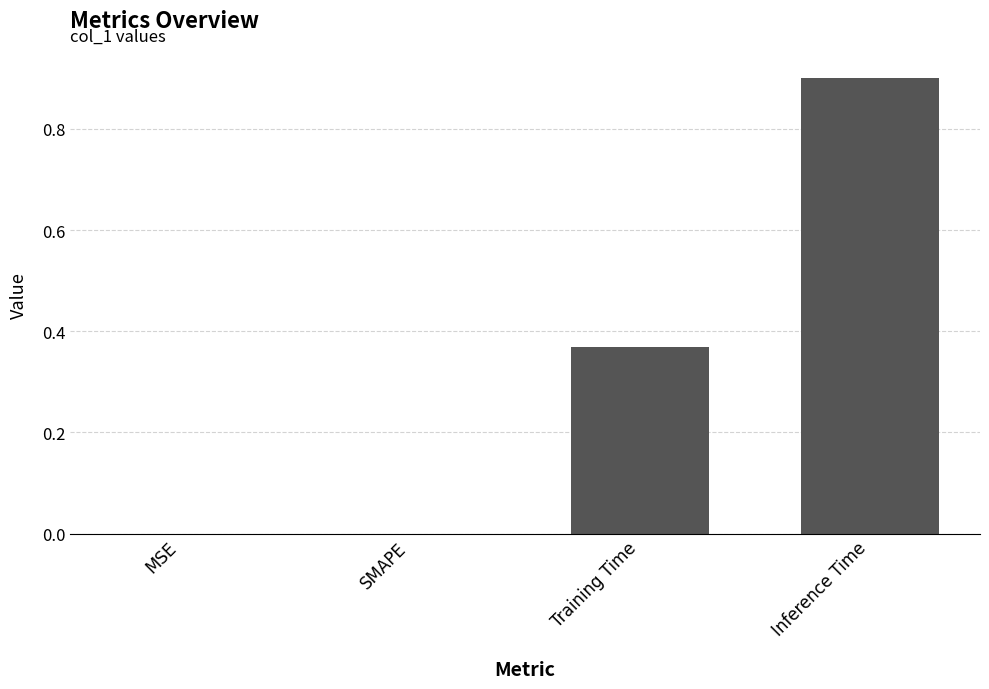

True or false: the data shows 1.4 at Inference Time.

False